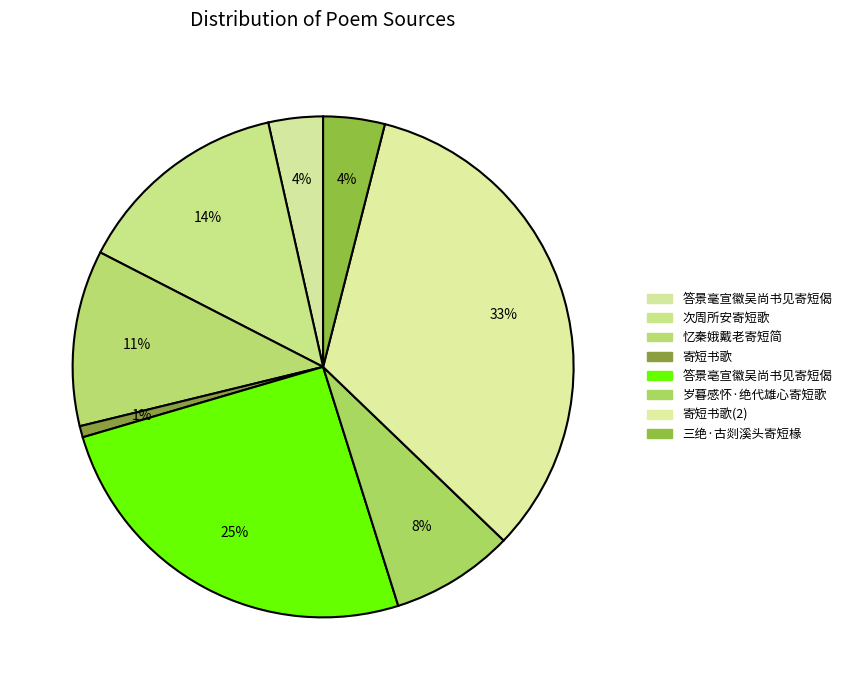

Rank the categories by value from lowest to highest.

寄短书歌, 答景毫宣徽吴尚书见寄短偈, 三绝·古剡溪头寄短椽, 岁暮感怀·绝代雄心寄短歌, 忆秦娥  戴老自黑湖遥寄短简，极缱绻之思，报以此阙，叠前韵。, 次周所安寄短歌, 答景亳宣徽吴尚书见寄短偈, 寄短书歌